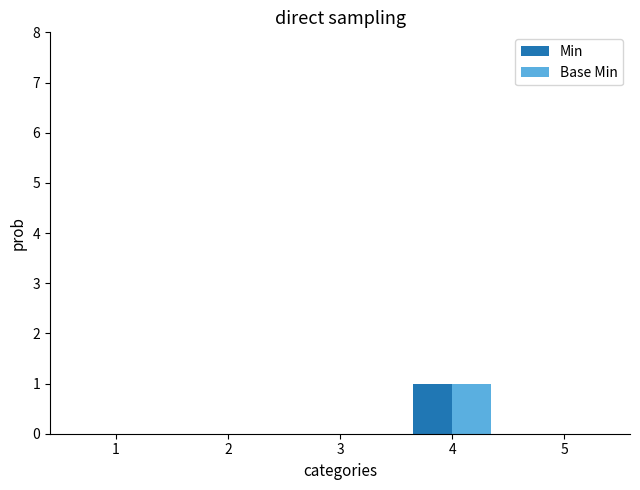

How many data points does each series have?

5